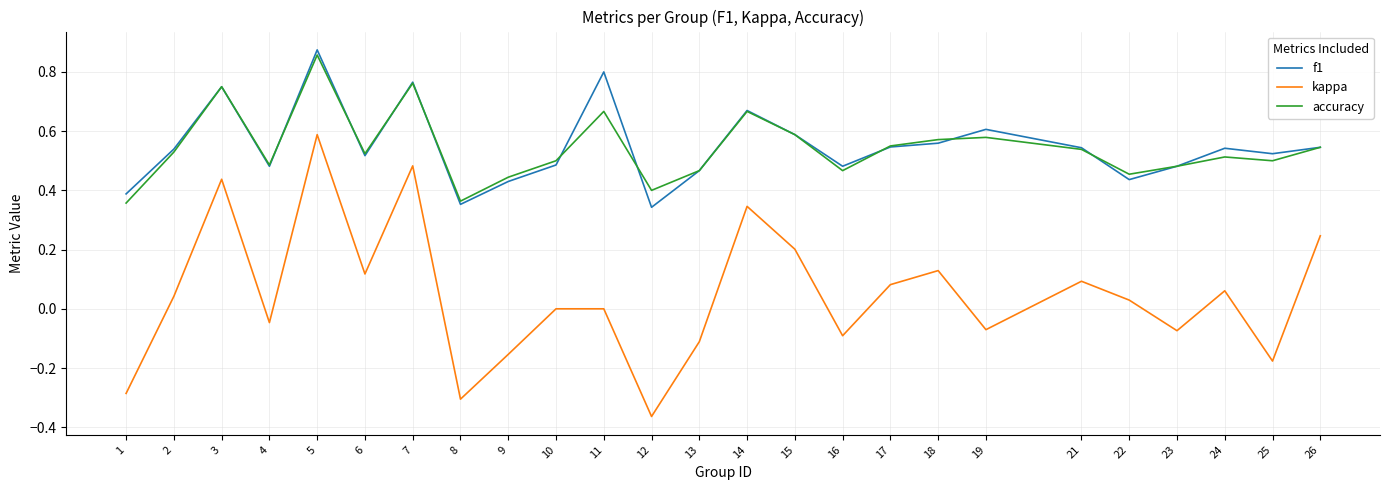

How many series are shown in this chart?

3